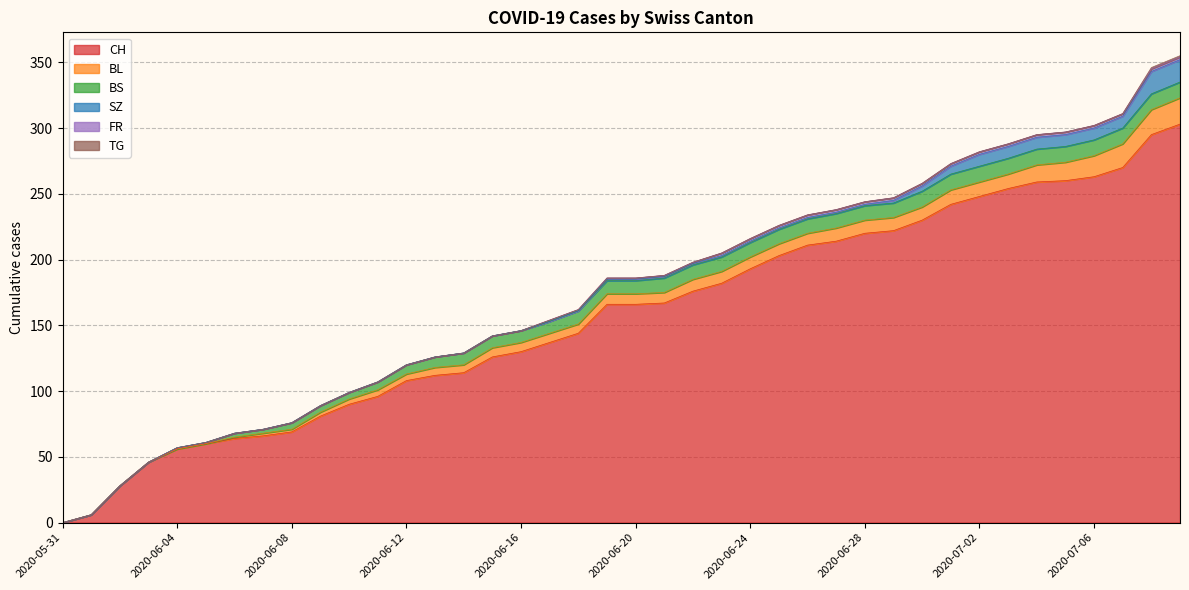

Between 2020-06-27 and 2020-06-10, which is larger?

2020-06-27